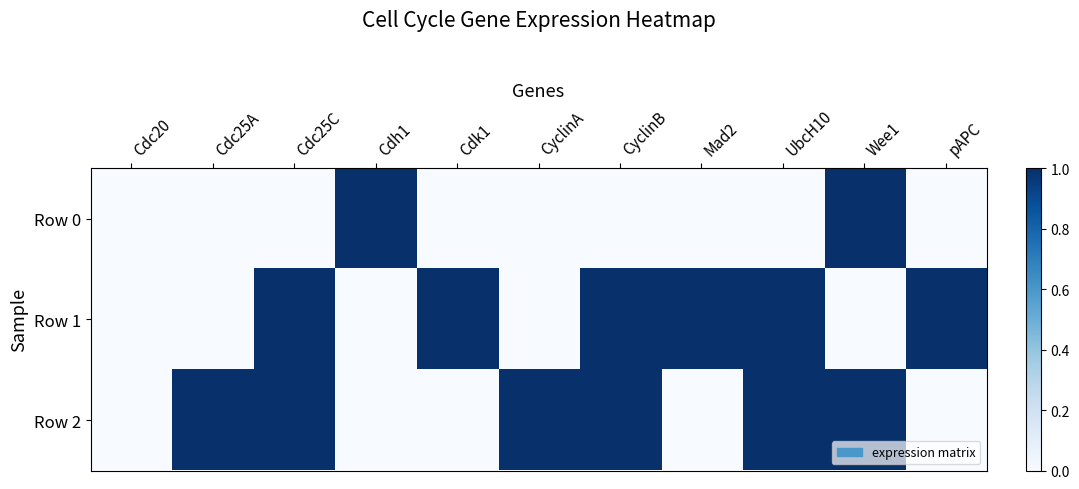

Which series has the widest spread of values?

Row 0